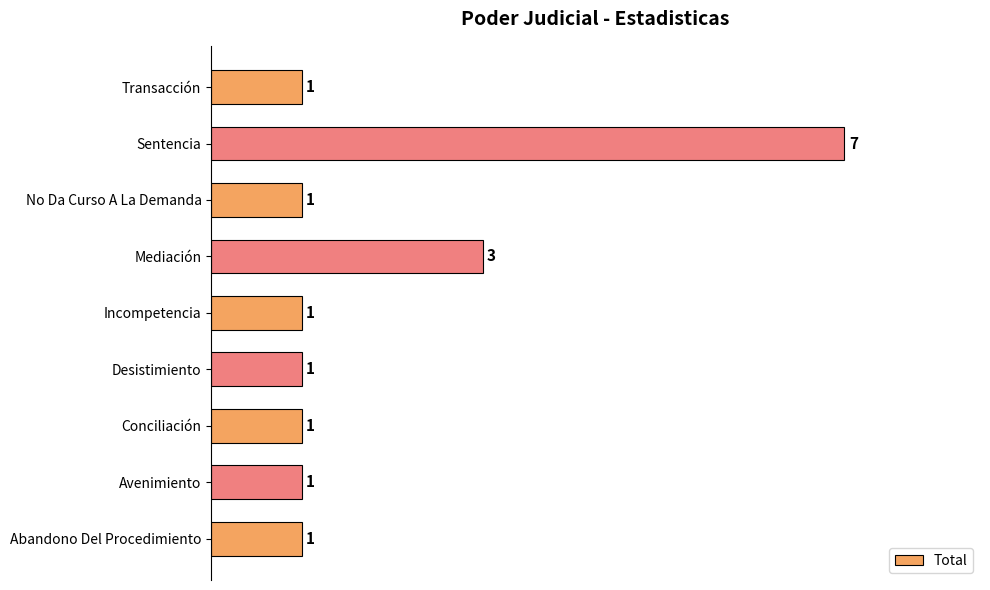

Are the bars horizontal?

Yes